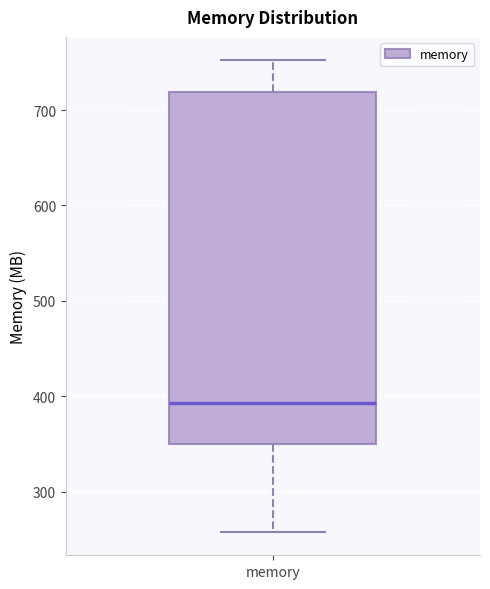

Transcribe this box plot: give where the median line is, the range the box spans, and where the two whiskers end, as read against the y-axis. The values are not printed on the chart, so give them approximately, as read against the axis.

median 390, box 350 to 720, whiskers 260 to 750